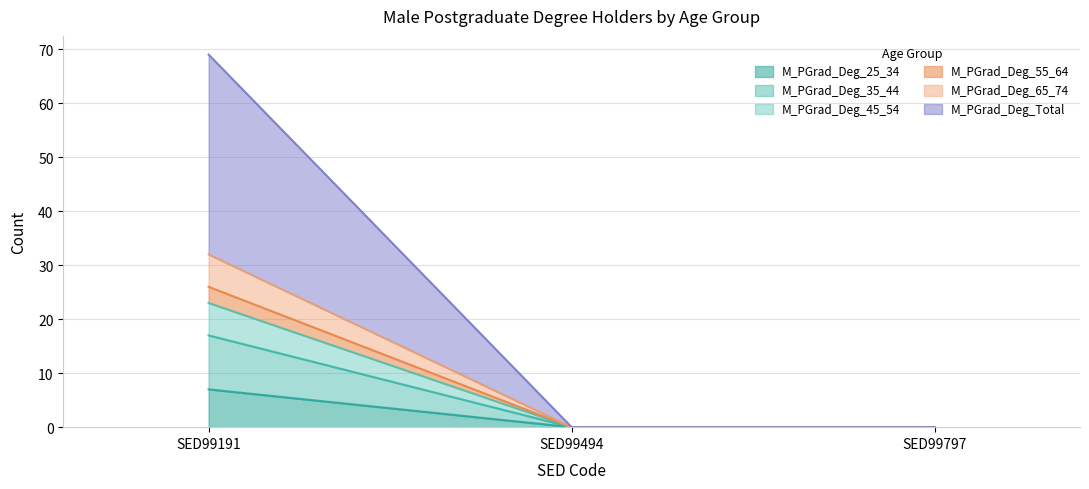

Between SED99191 and SED99797, which series saw the biggest shift?

M_PGrad_Deg_35_44